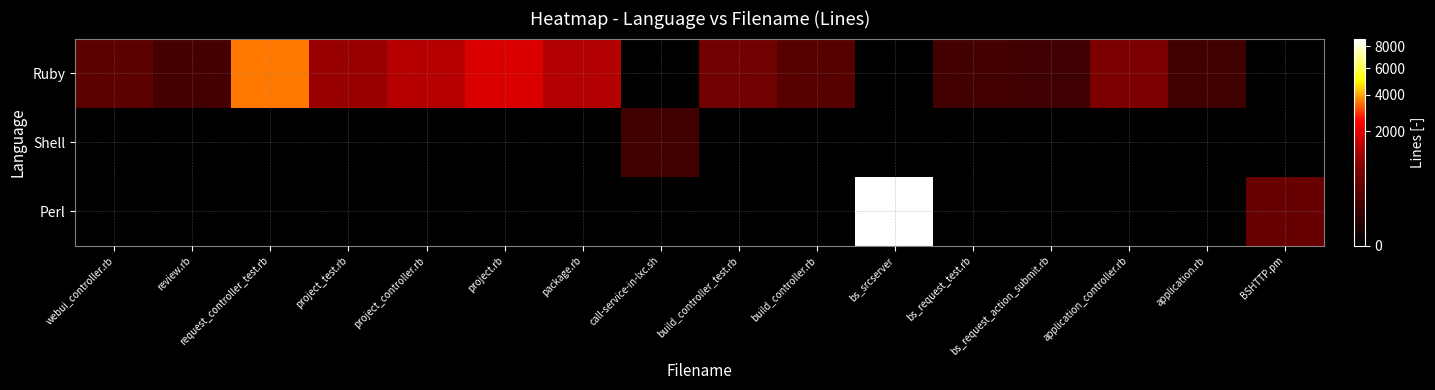

List the series in order of their overall mean, lowest first.

Shell, Perl, Ruby